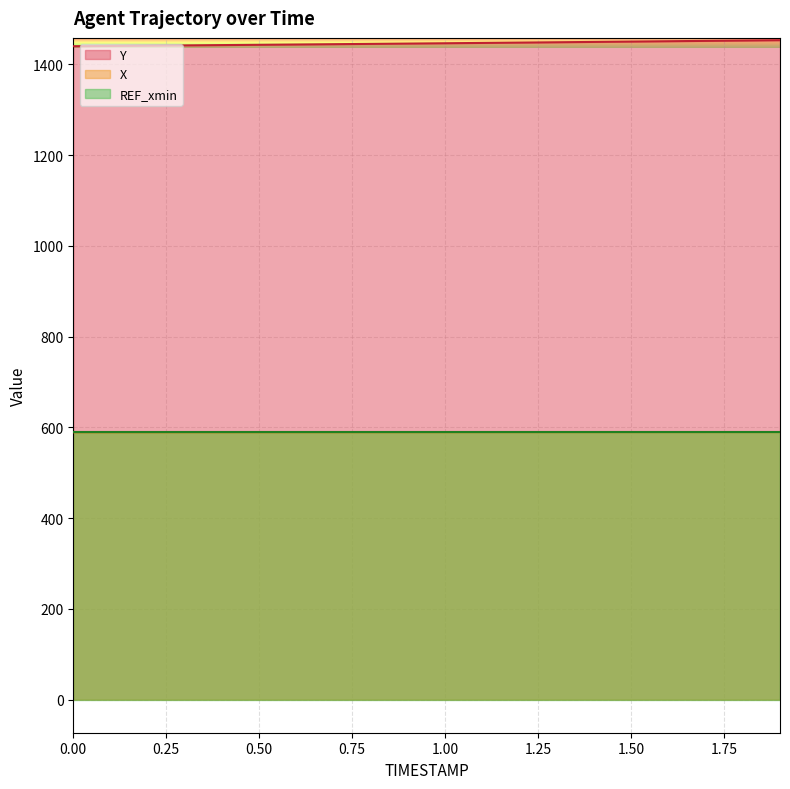

True or false: X and Y cross at least once.

False